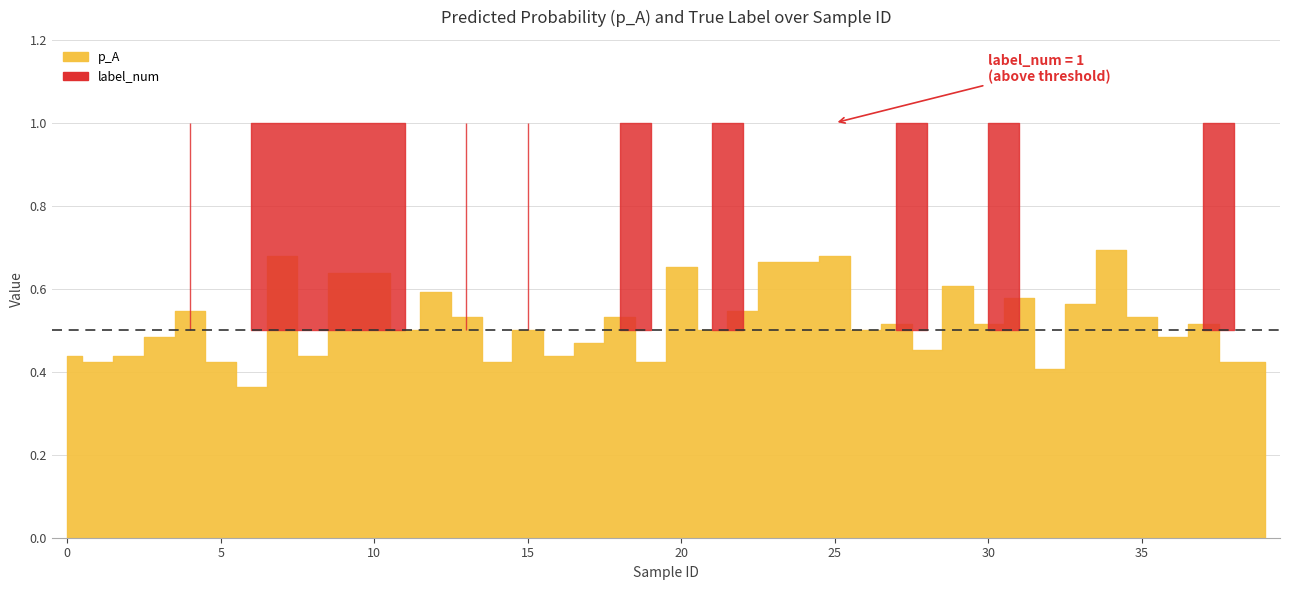

What is the difference between the p_A values at 27 and 1?

0.1